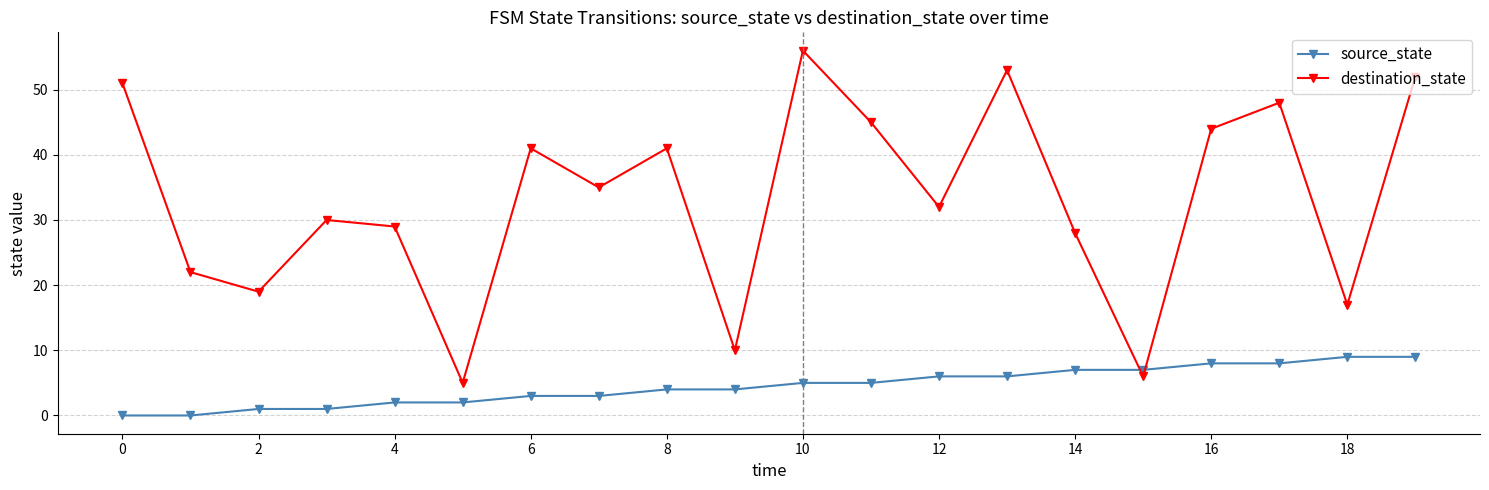

Which series has the widest spread of values?

destination_state